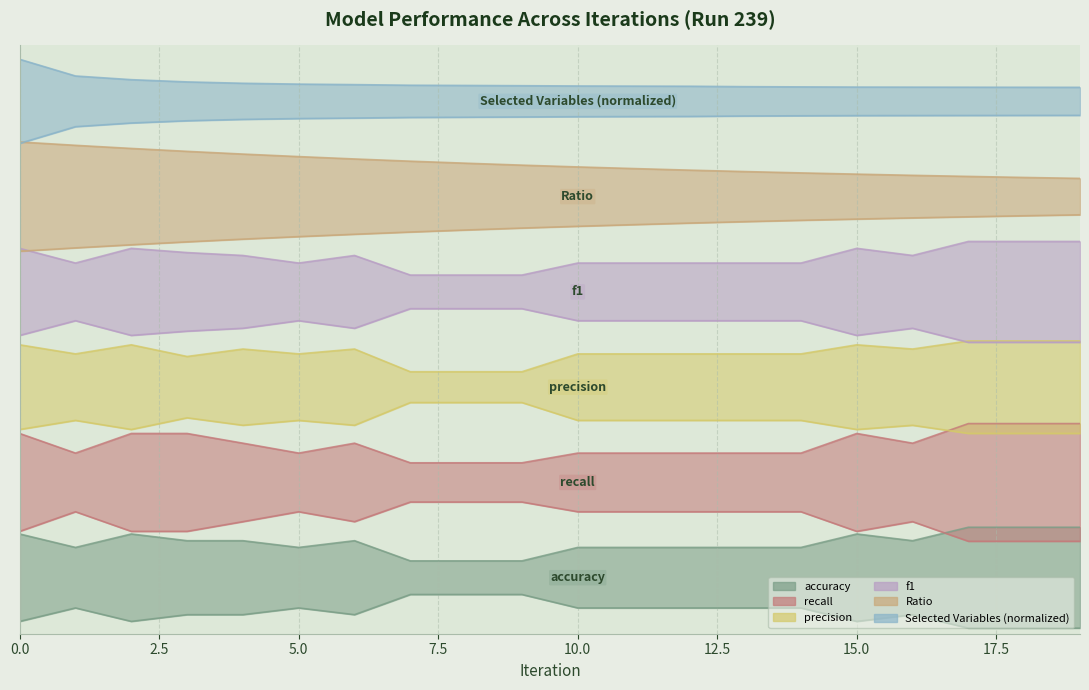

Reading left to right, what are all the values shown in this chart?

accuracy: 0=0.2	1=0.2	2=0.2	3=0.2	4=0.2	5=0.2	6=0.2	7=0.1	8=0.1	9=0.1	10=0.2	11=0.2	12=0.2	13=0.2	14=0.2	15=0.2	16=0.2	17=0.2	18=0.2	19=0.2
recall: 0=0.4	1=0.3	2=0.4	3=0.4	4=0.3	5=0.3	6=0.3	7=0.3	8=0.3	9=0.3	10=0.3	11=0.3	12=0.3	13=0.3	14=0.3	15=0.4	16=0.3	17=0.4	18=0.4	19=0.4
precision: 0=0.4	1=0.4	2=0.4	3=0.4	4=0.4	5=0.4	6=0.4	7=0.4	8=0.4	9=0.4	10=0.4	11=0.4	12=0.4	13=0.4	14=0.4	15=0.4	16=0.4	17=0.4	18=0.4	19=0.4
f1: 0=0.7	1=0.7	2=0.7	3=0.7	4=0.7	5=0.7	6=0.7	7=0.6	8=0.6	9=0.6	10=0.7	11=0.7	12=0.7	13=0.7	14=0.7	15=0.7	16=0.7	17=0.7	18=0.7	19=0.7
Ratio: 0=0.9	1=0.9	2=0.9	3=0.9	4=0.9	5=0.9	6=0.8	7=0.8	8=0.8	9=0.8	10=0.8	11=0.8	12=0.8	13=0.8	14=0.8	15=0.8	16=0.8	17=0.8	18=0.8	19=0.8
Selected Variables (normalized): 0=1.0	1=1.0	2=1.0	3=1.0	4=1.0	5=1.0	6=1.0	7=1.0	8=1.0	9=1.0	10=1.0	11=1.0	12=1.0	13=1.0	14=1.0	15=1.0	16=1.0	17=1.0	18=1.0	19=1.0